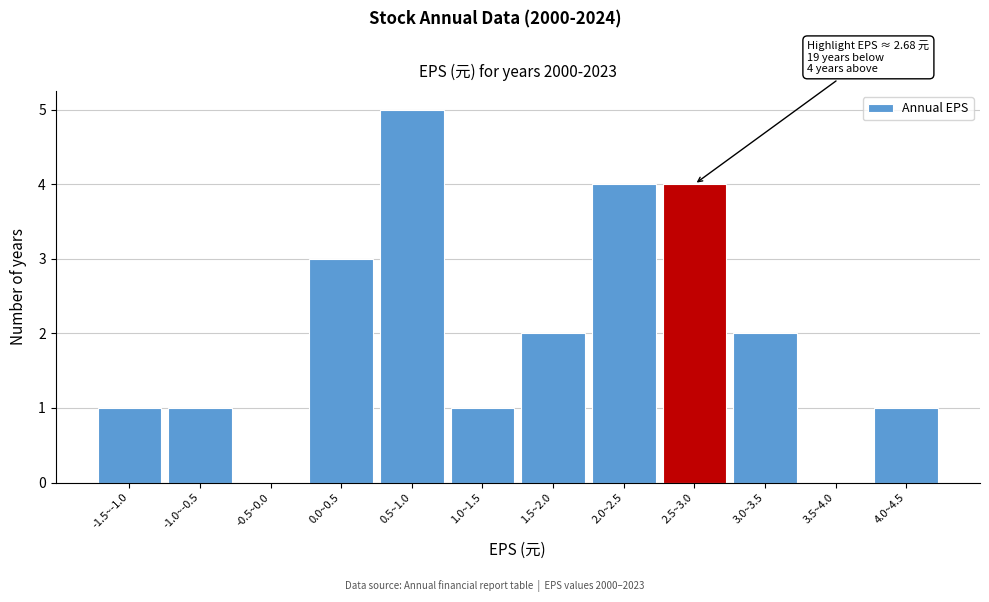

Reading right to left, what are all the values shown in this chart?

4.0~4.5=1	3.5~4.0=0	3.0~3.5=2	2.5~3.0=4	2.0~2.5=4	1.5~2.0=2	1.0~1.5=1	0.5~1.0=5	0.0~0.5=3	-0.5~0.0=0	-1.0~-0.5=1	-1.5~-1.0=1